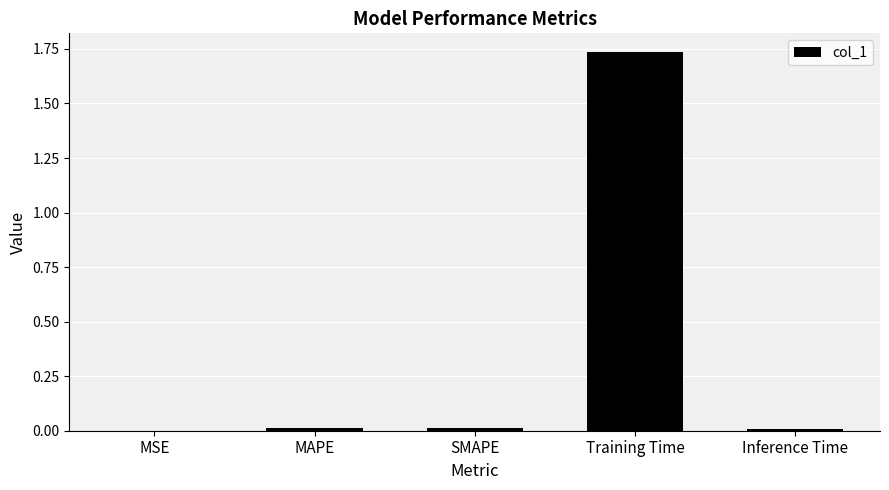

What is the sum of all values?

1.8